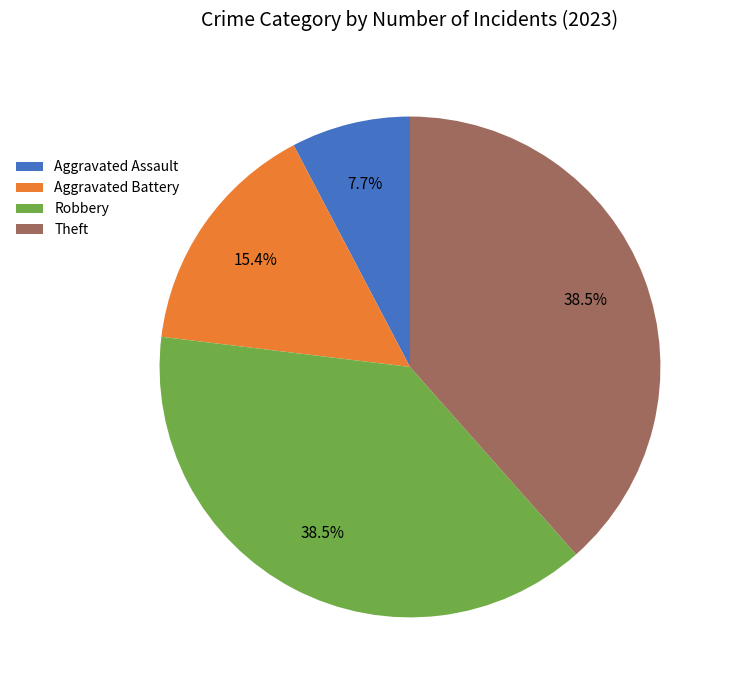

To the nearest percent, what is the combined percentage of Aggravated Battery and Aggravated Assault?

23%